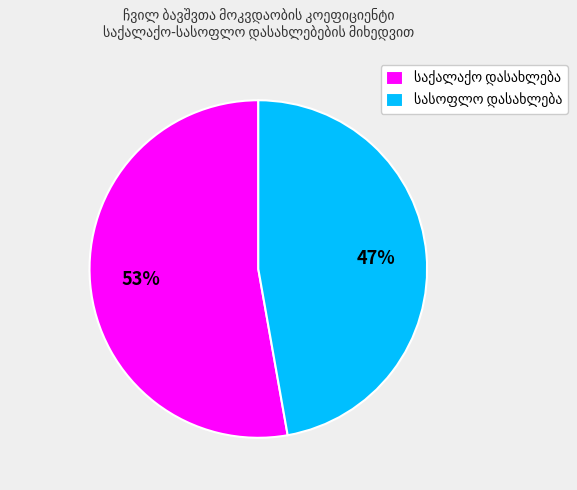

How many slices are in this pie chart?

2